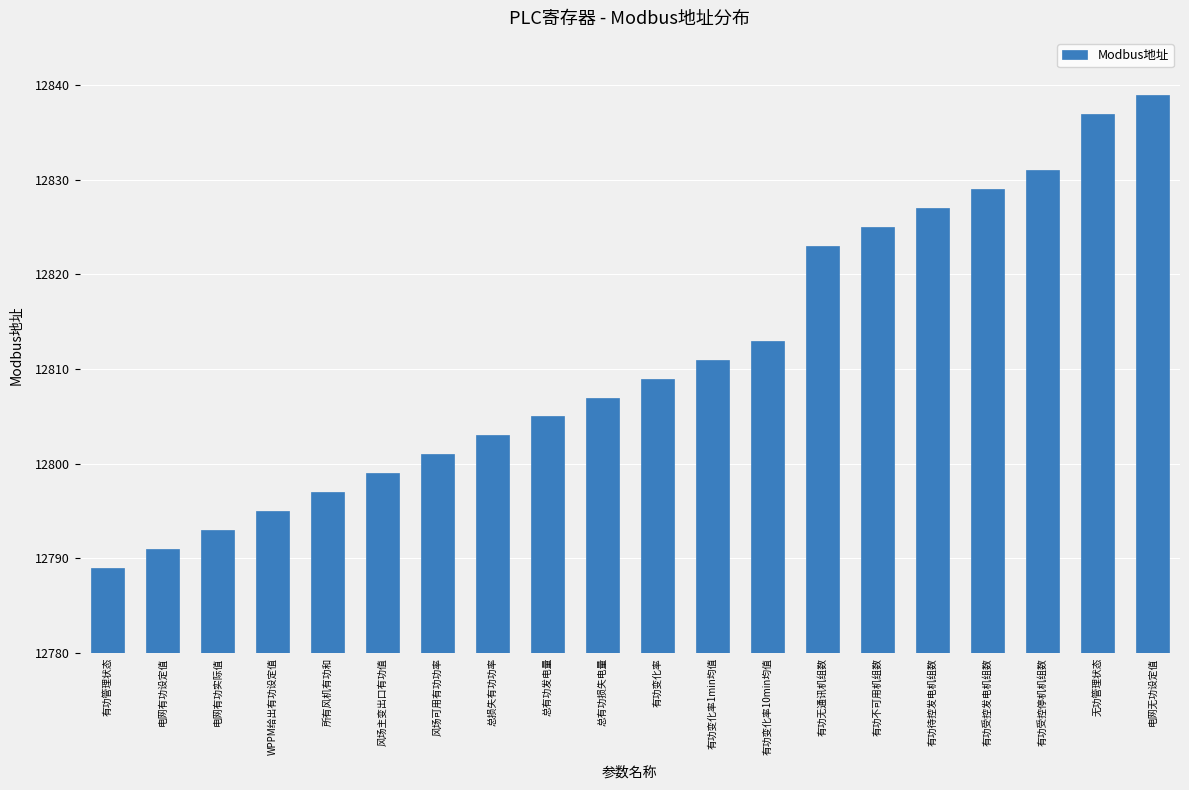

Read the value at 总有功损失电量.

12807